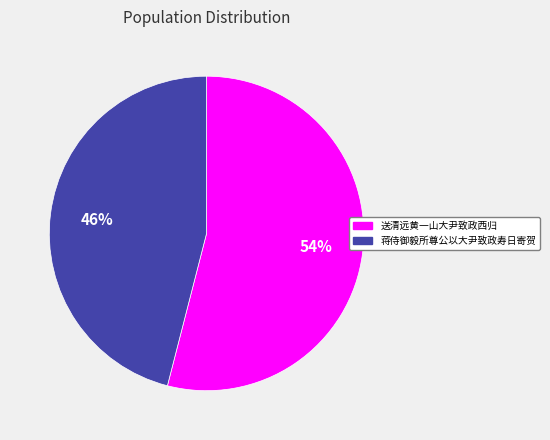

Is there any slice that represents more than half of the pie?

Yes